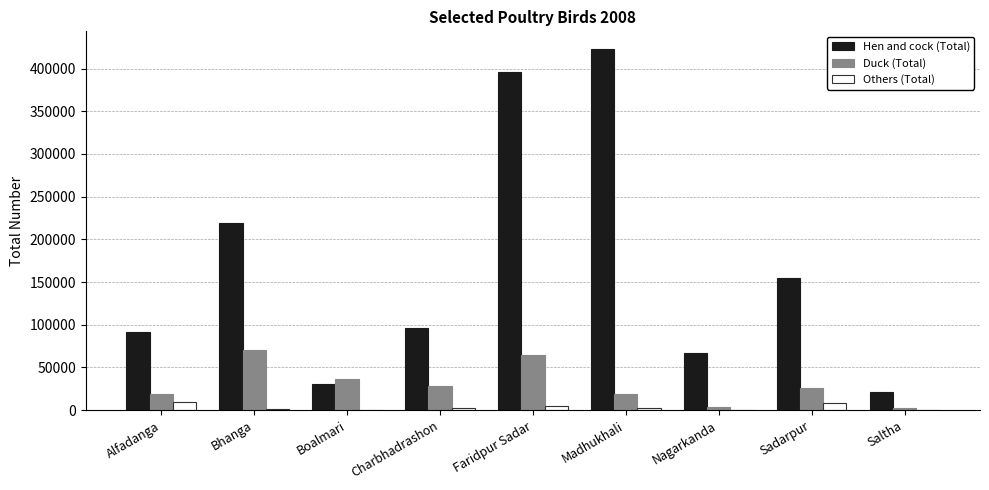

The Duck (Total) series shows 115562 at Bhanga. True or false?

False